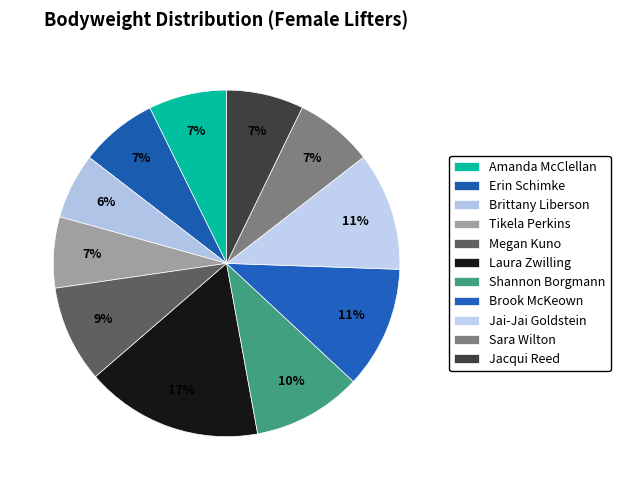

How many slices are in this pie chart?

11